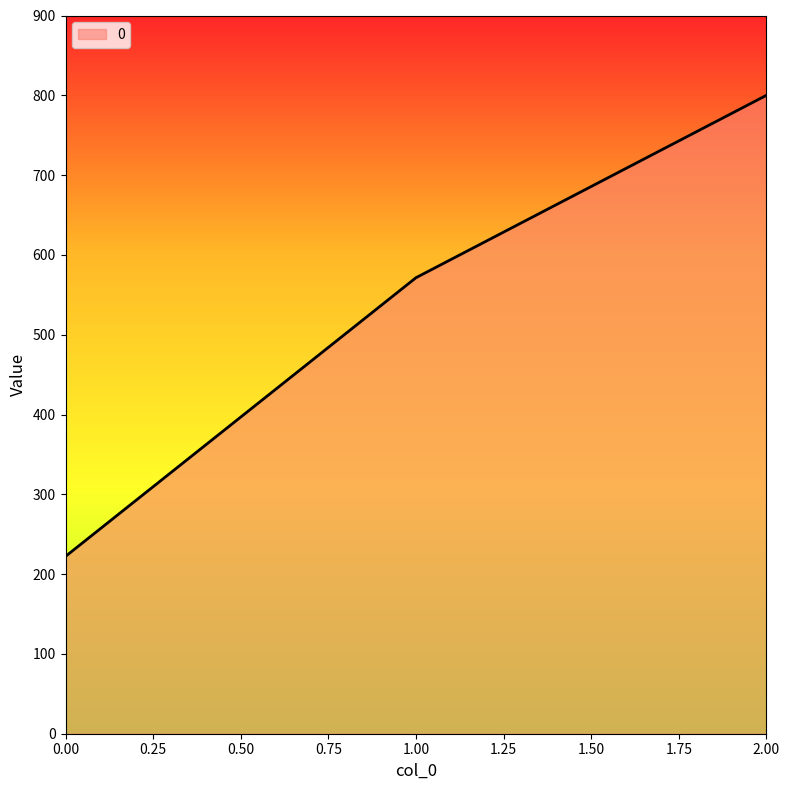

How many lines are shown in the chart?

1